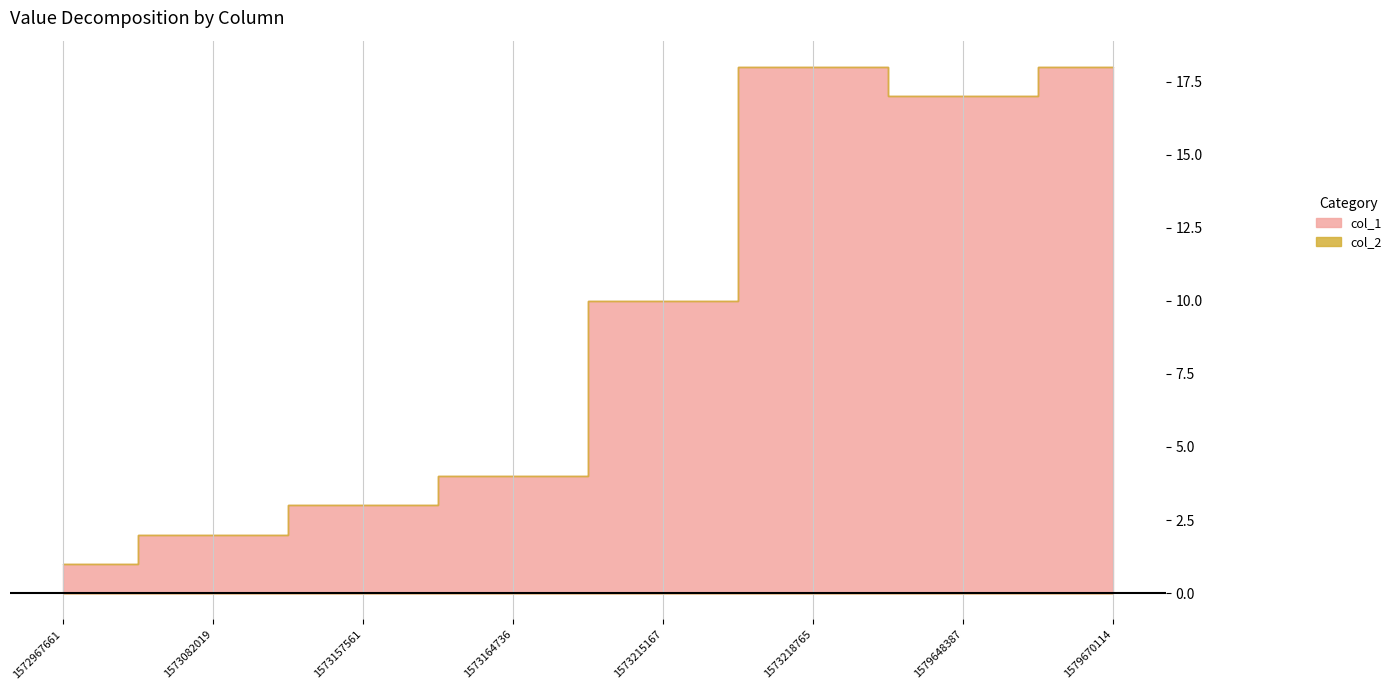

Rank the series at 1573215167 from lowest to highest value.

col_2, col_1